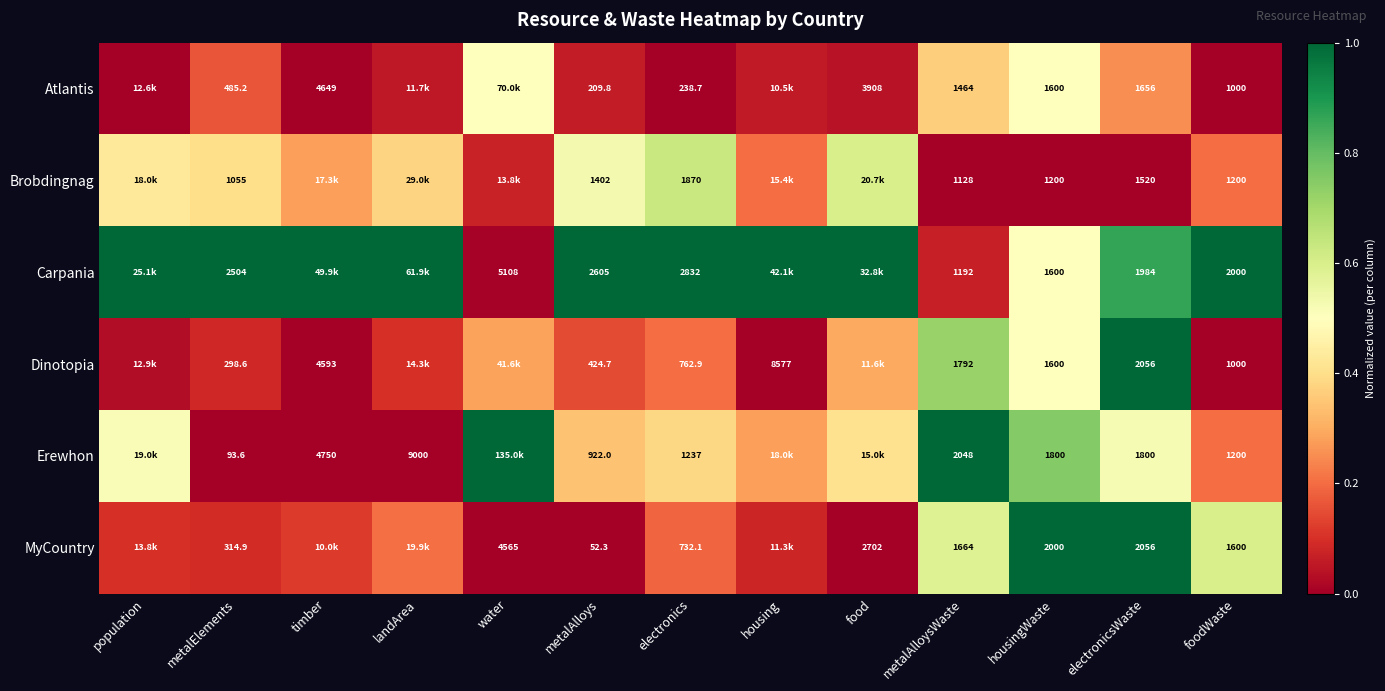

At metalElements, list the series in order from smallest to largest.

Erewhon, Dinotopia, MyCountry, Atlantis, Brobdingnag, Carpania